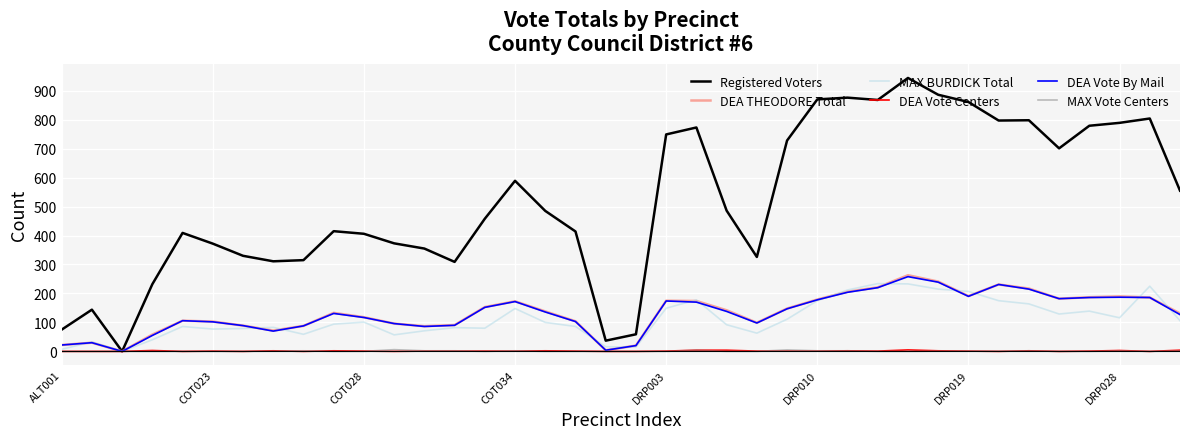

What is the maximum value shown in the chart?

944